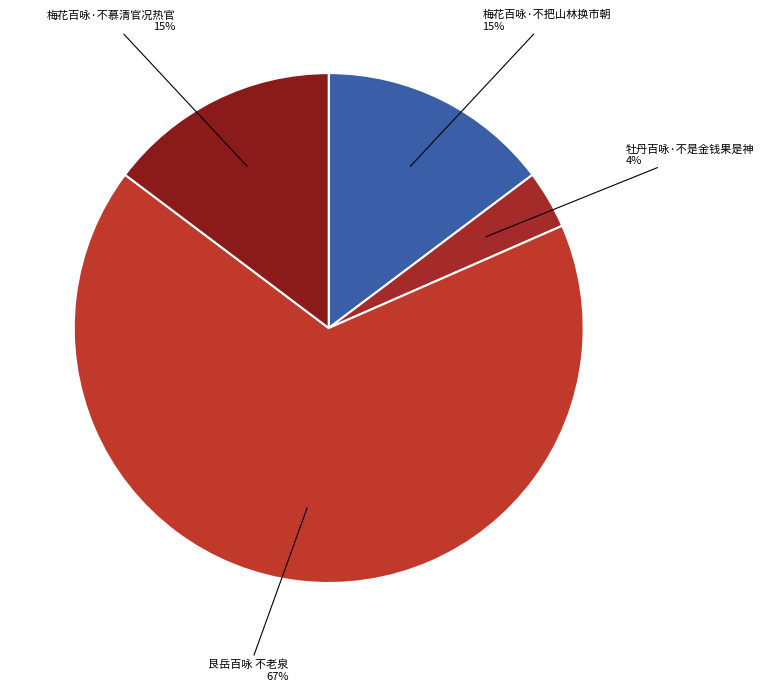

Is there any slice that represents more than half of the pie?

Yes